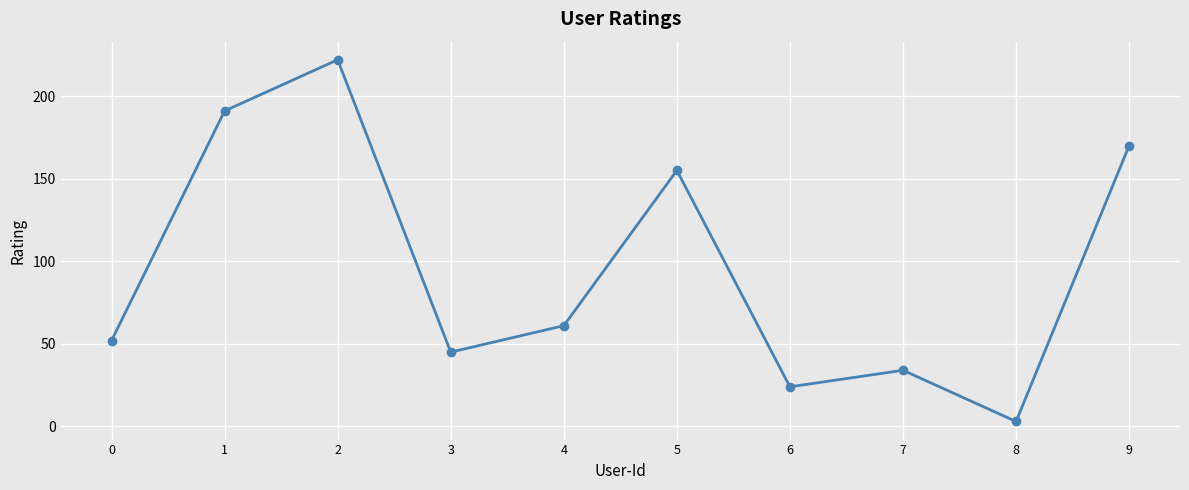

Reading left to right, what are all the values shown in this chart?

0=52	1=191	2=222	3=45	4=61	5=155	6=24	7=34	8=3	9=170